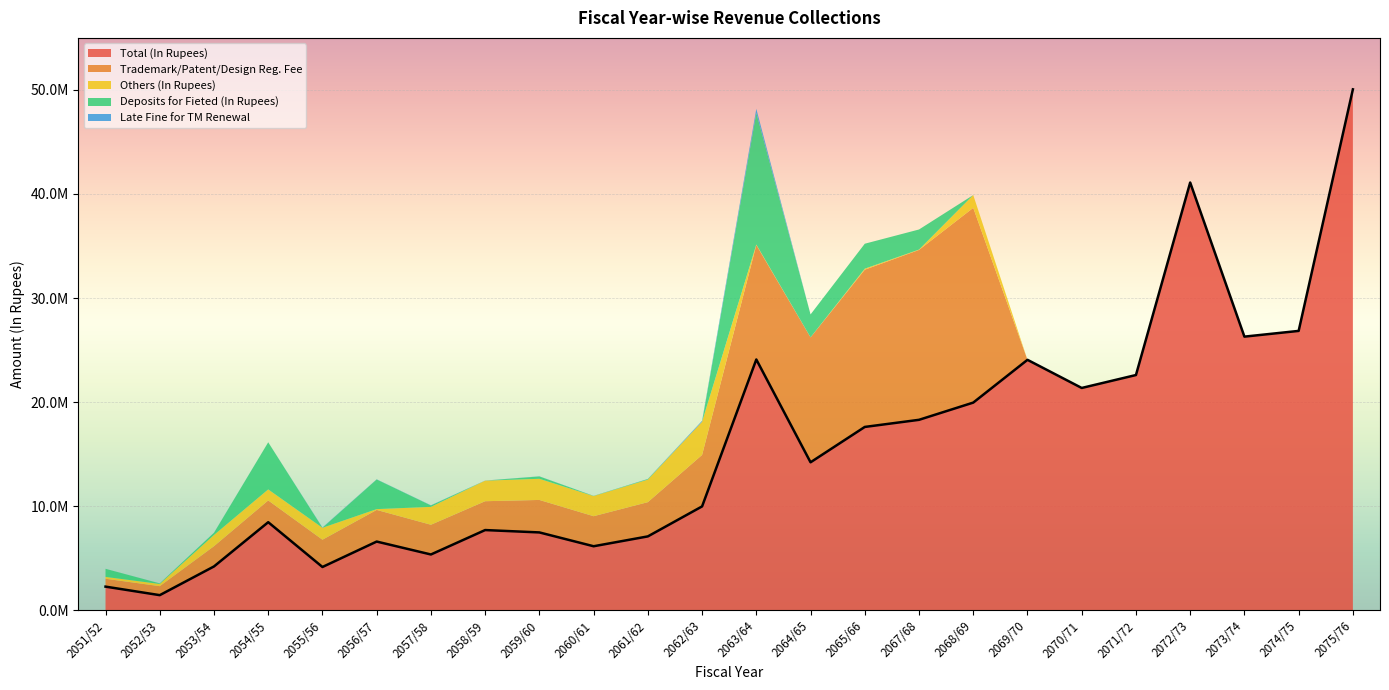

At which category does Late Fine for TM Renewal reach its first local valley?

2054/55